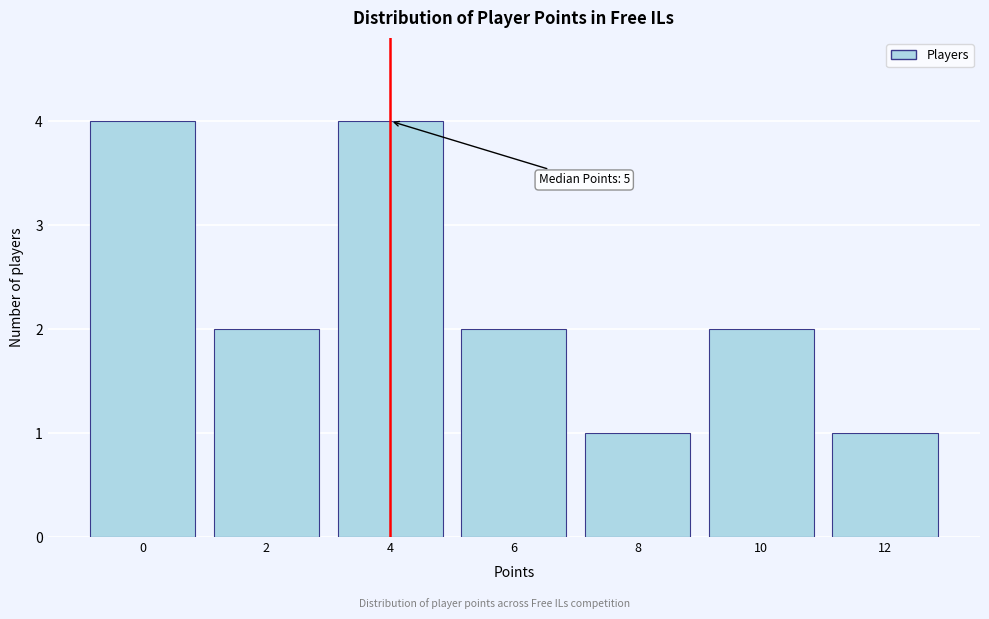

Reading right to left, extract all data points from this chart.

12=1	10=2	8=1	6=2	4=4	2=2	0=4